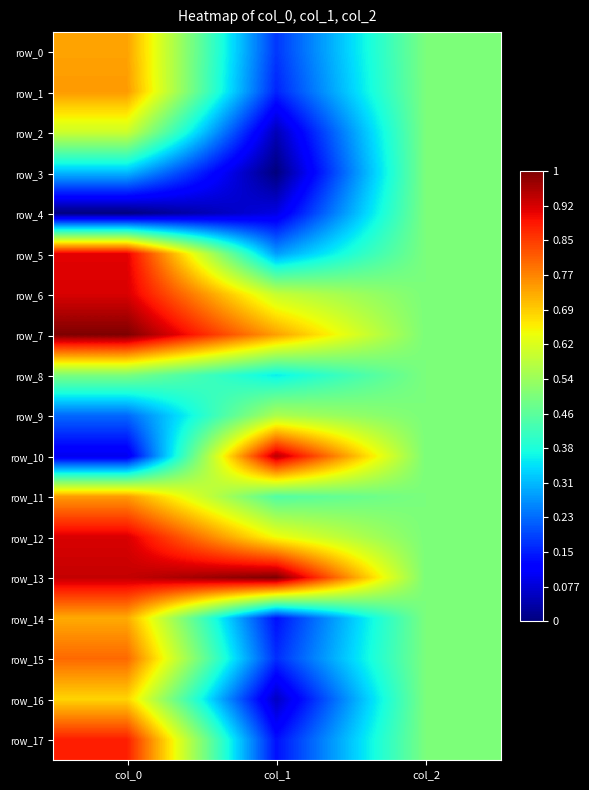

Is the value of row_12 at col_0 greater than the value of row_1 at col_2?

Yes